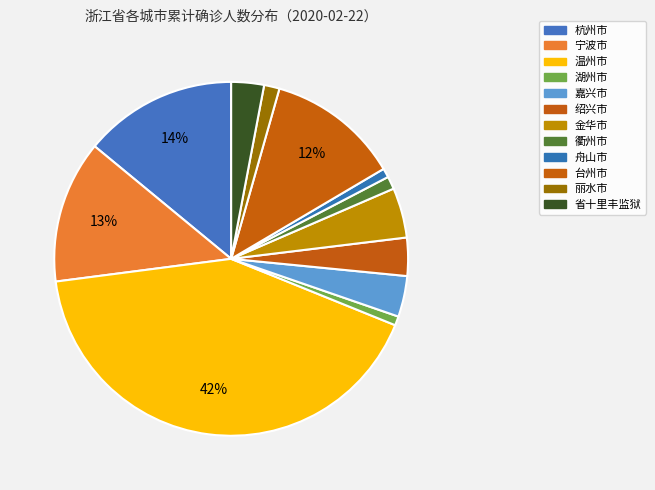

Count the number of slices in the pie.

12